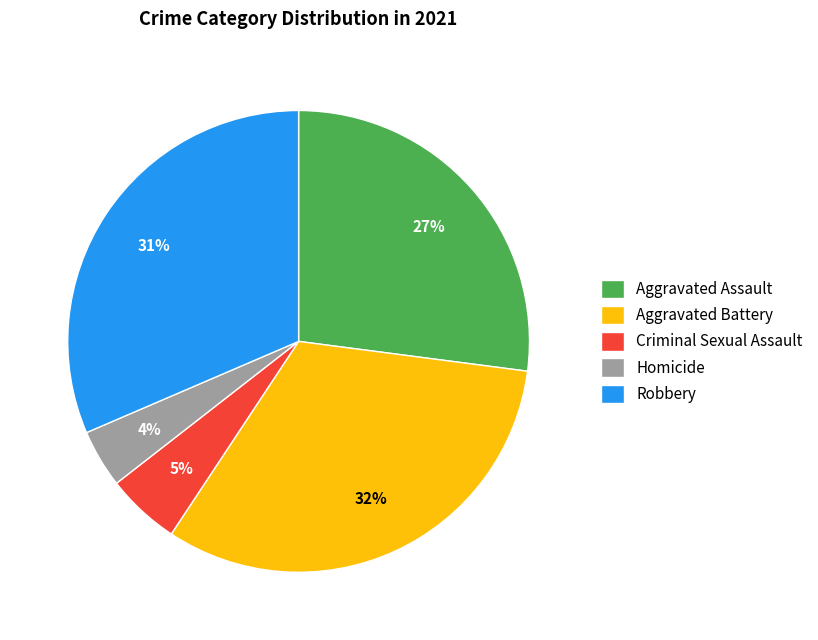

What percentage is the Criminal Sexual Assault slice, to the nearest percent?

5%